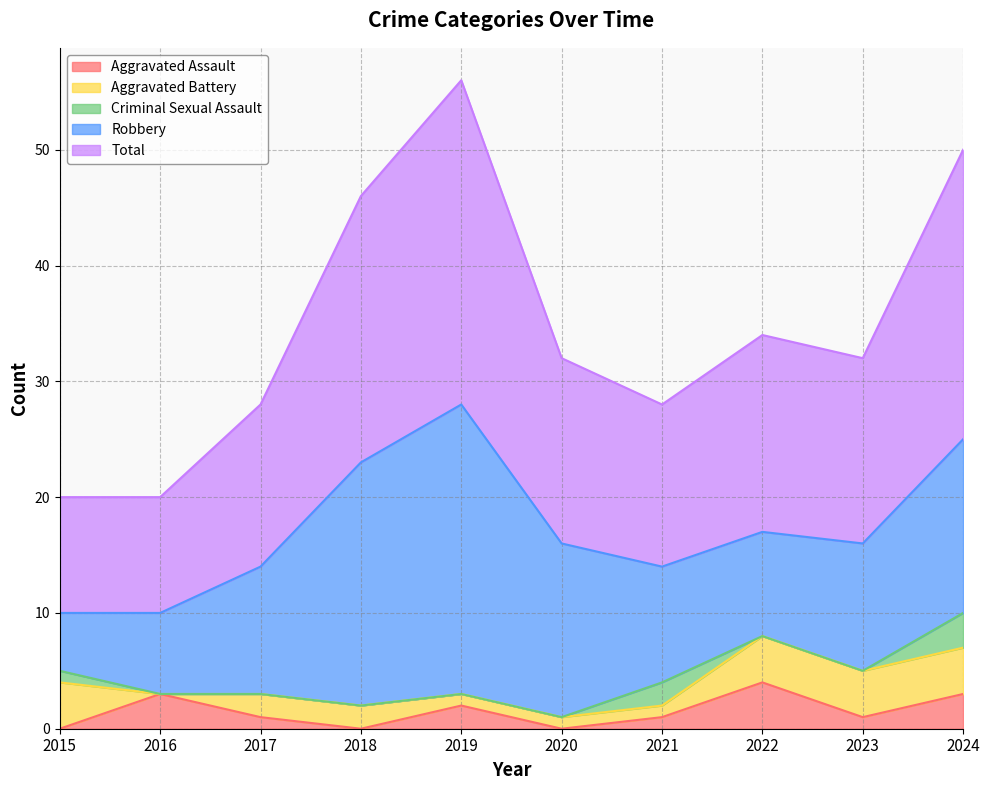

Rank the categories by Total value from lowest to highest.

2015, 2016, 2017, 2021, 2020, 2023, 2022, 2018, 2024, 2019